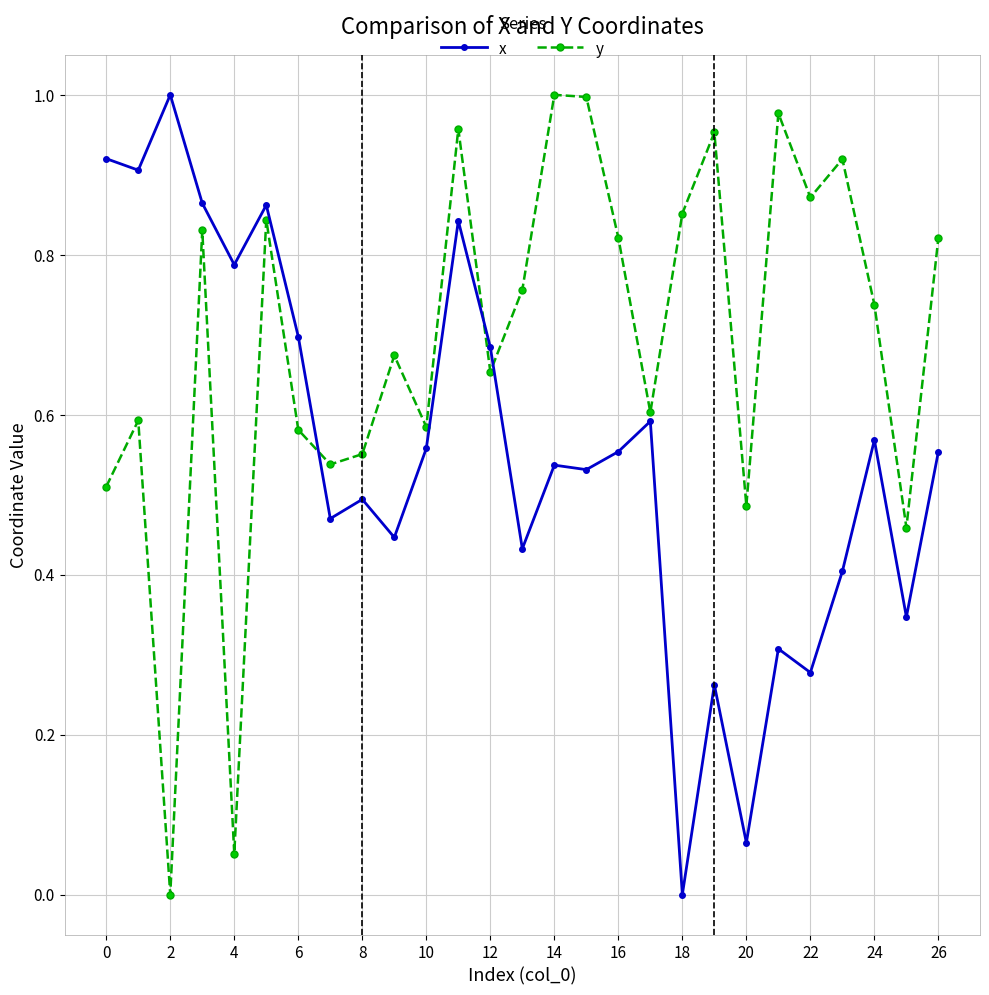

True or false: x and y cross at least once.

True